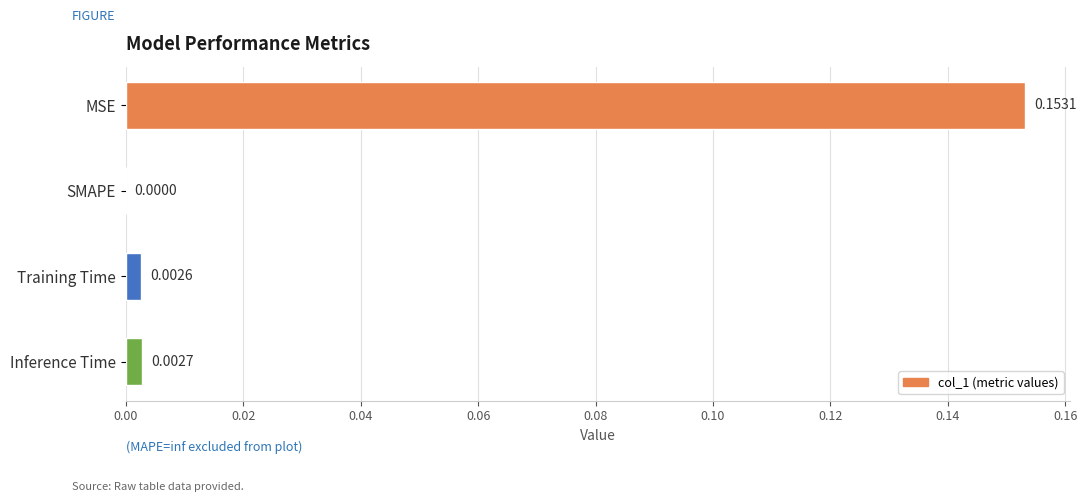

Which has a higher value, Training Time or MSE?

MSE